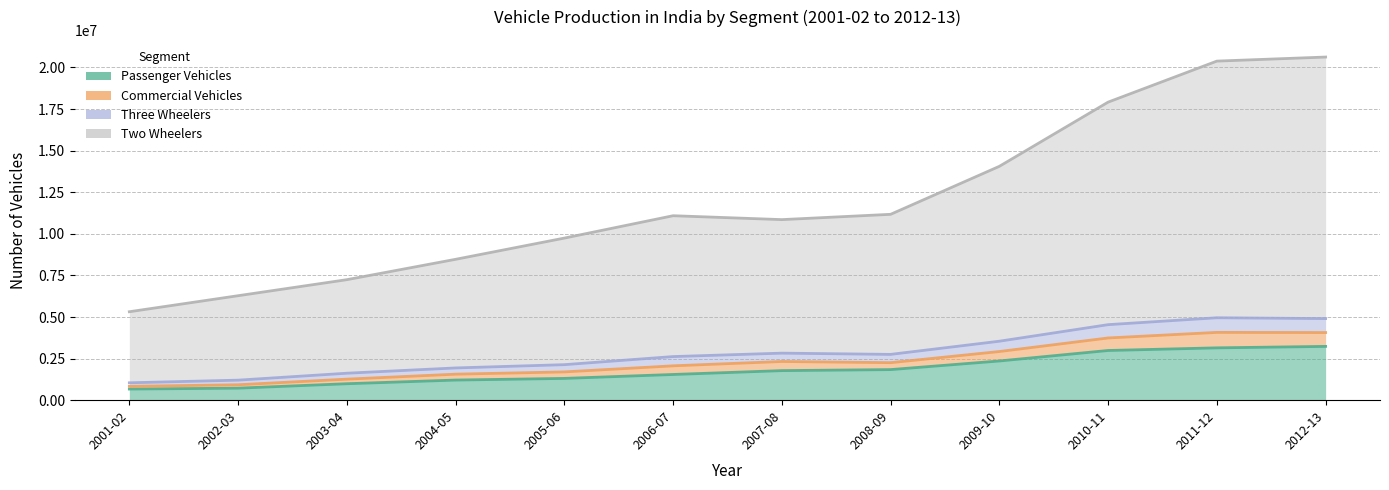

What are all the series names shown in the legend?

Passenger Vehicles, Commercial Vehicles, Three Wheelers, Two Wheelers